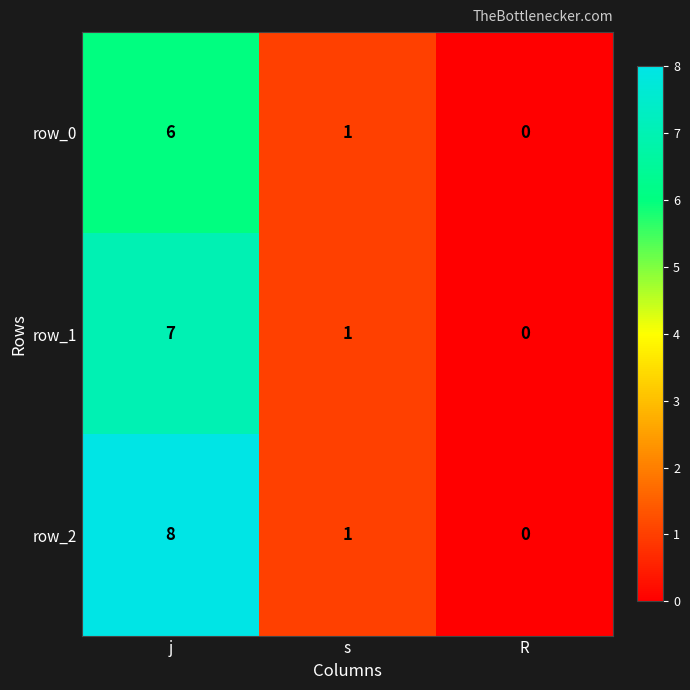

Is it true that row_2 equals 1 at s?

True